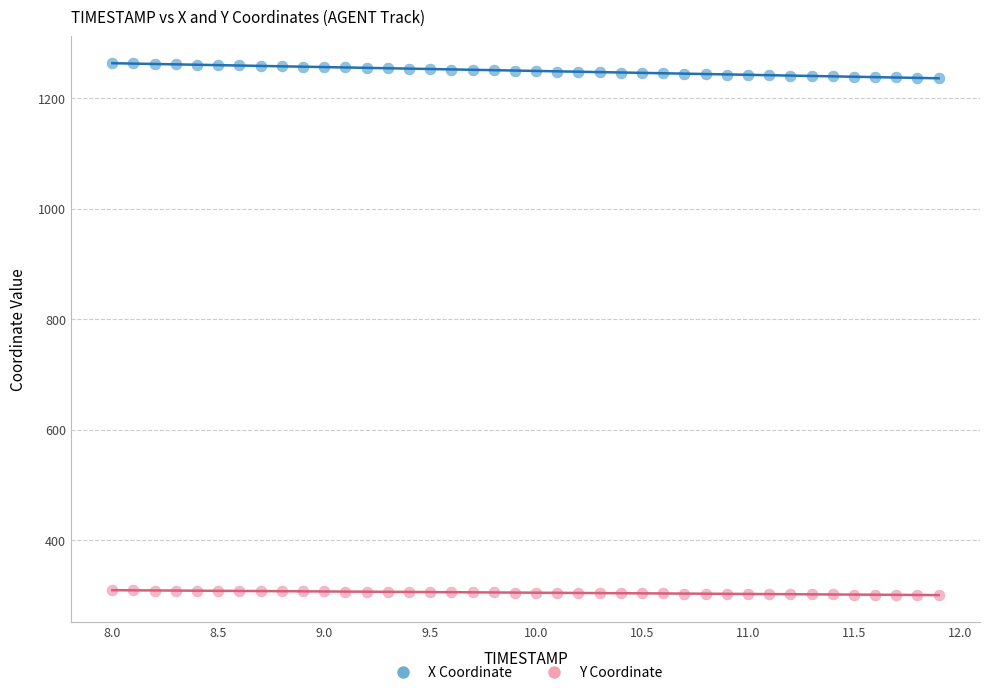

What are all the series names shown in the legend?

X Coordinate, Y Coordinate